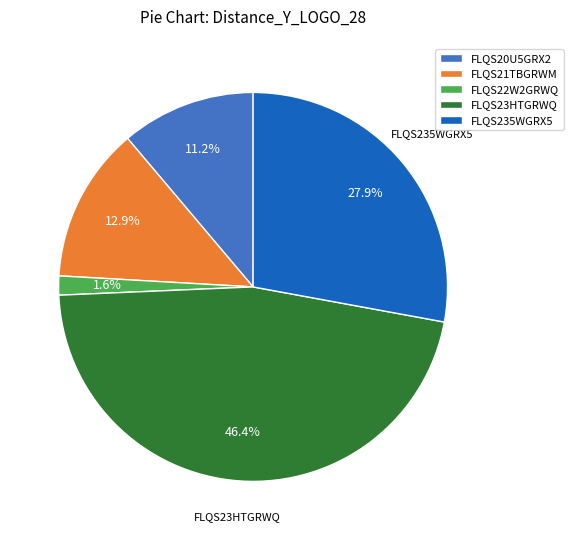

Count the number of slices in the pie.

5